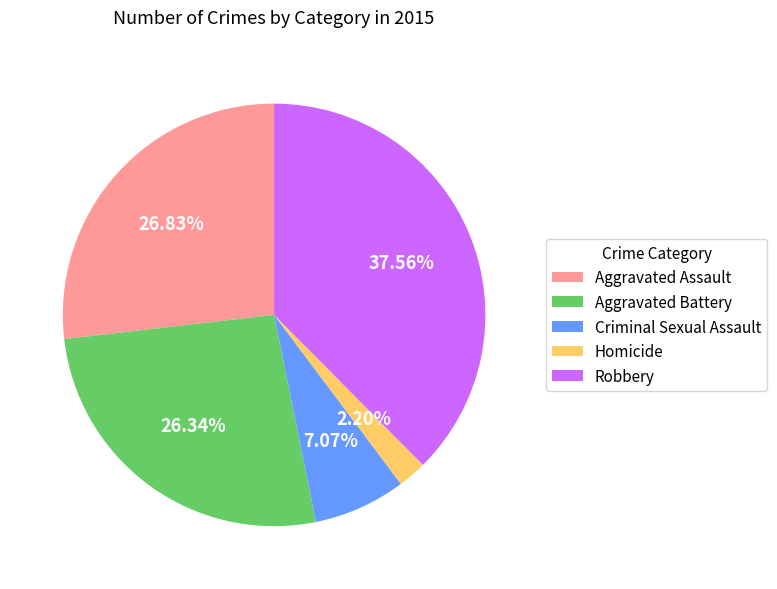

True or false: Robbery accounts for 38% of the total.

True